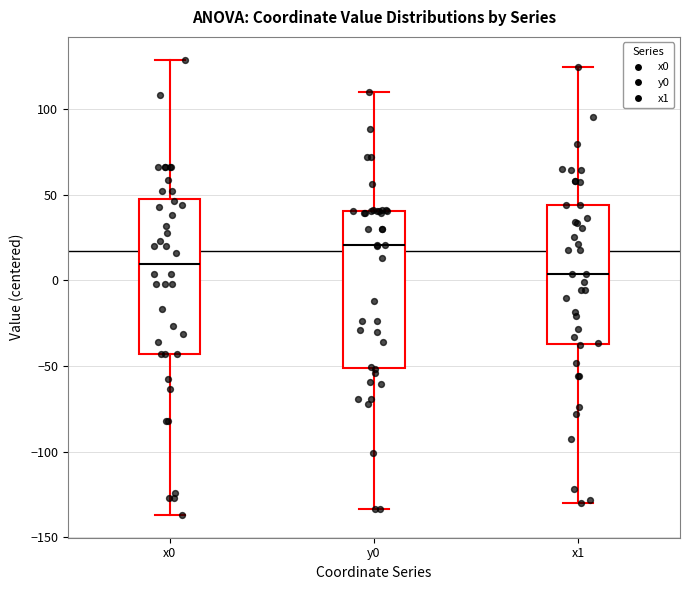

Where is the upper edge of the box for x0 on the y-axis? The values are not printed on the chart, so give them approximately, as read against the axis.

50